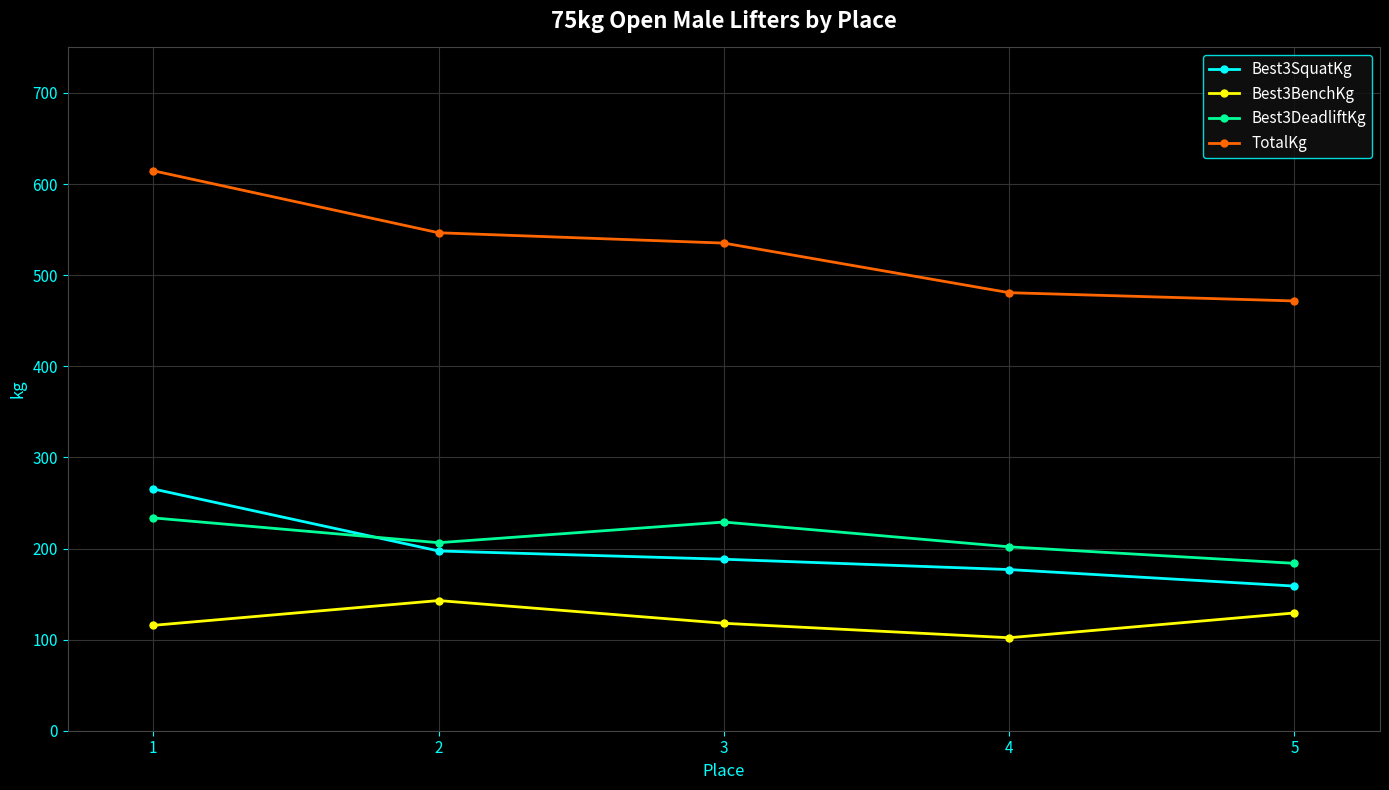

What are all the series names shown in the legend?

Best3SquatKg, Best3BenchKg, Best3DeadliftKg, TotalKg